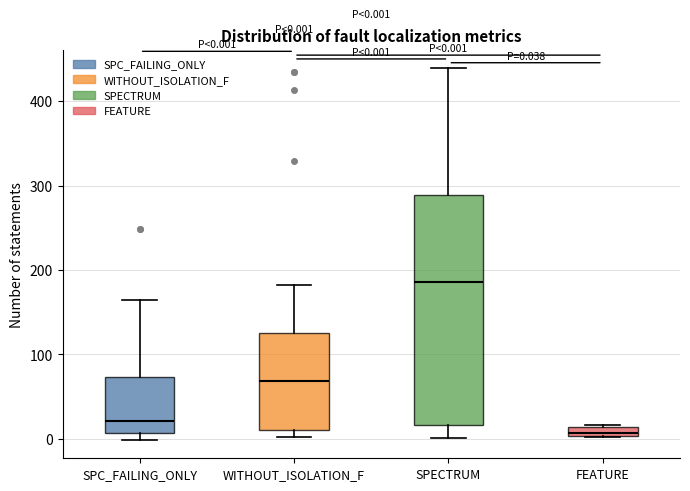

Comparing the boxes themselves (not the whiskers), which one is the tallest?

SPECTRUM